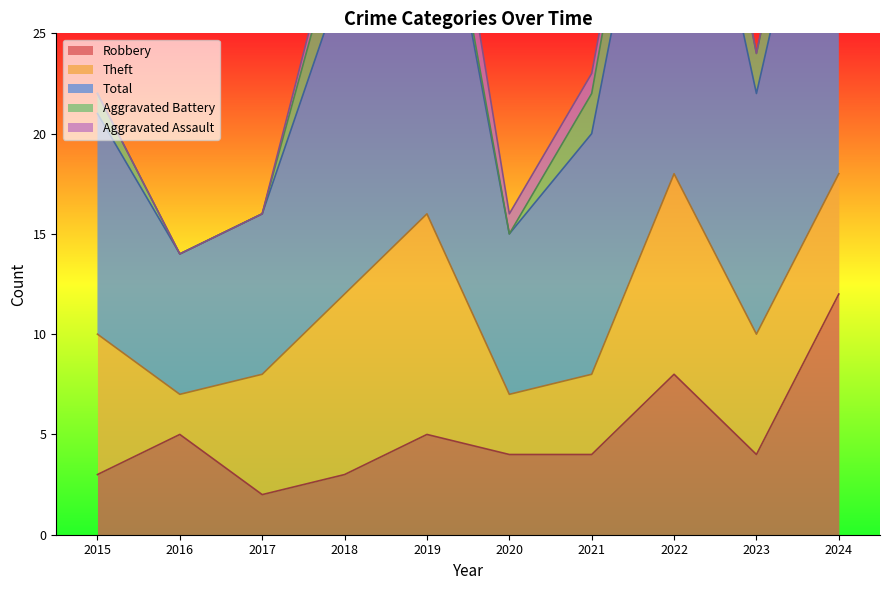

True or false: Theft and Aggravated Assault cross at least once.

False